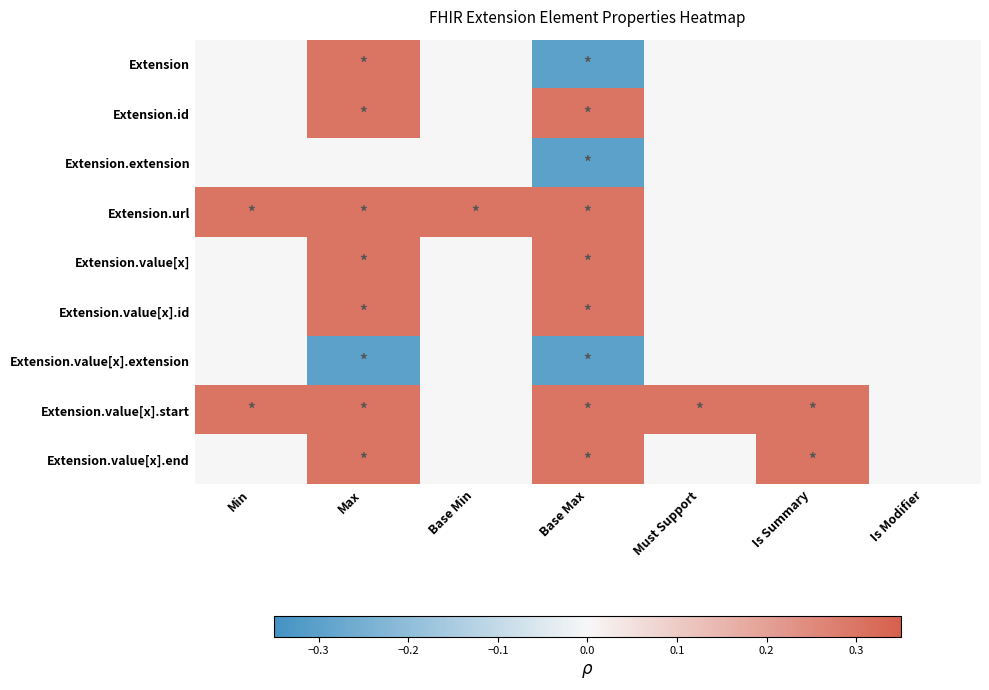

Reading left to right, list all the values displayed in this chart.

Extension: Min=0.0	Max=0.3	Base Min=0.0	Base Max=-0.3	Must Support=0.0	Is Summary=0.0	Is Modifier=0.0
Extension.id: Min=0.0	Max=0.3	Base Min=0.0	Base Max=0.3	Must Support=0.0	Is Summary=0.0	Is Modifier=0.0
Extension.extension: Min=0.0	Max=0.0	Base Min=0.0	Base Max=-0.3	Must Support=0.0	Is Summary=0.0	Is Modifier=0.0
Extension.url: Min=0.3	Max=0.3	Base Min=0.3	Base Max=0.3	Must Support=0.0	Is Summary=0.0	Is Modifier=0.0
Extension.value[x]: Min=0.0	Max=0.3	Base Min=0.0	Base Max=0.3	Must Support=0.0	Is Summary=0.0	Is Modifier=0.0
Extension.value[x].id: Min=0.0	Max=0.3	Base Min=0.0	Base Max=0.3	Must Support=0.0	Is Summary=0.0	Is Modifier=0.0
Extension.value[x].extension: Min=0.0	Max=-0.3	Base Min=0.0	Base Max=-0.3	Must Support=0.0	Is Summary=0.0	Is Modifier=0.0
Extension.value[x].start: Min=0.3	Max=0.3	Base Min=0.0	Base Max=0.3	Must Support=0.3	Is Summary=0.3	Is Modifier=0.0
Extension.value[x].end: Min=0.0	Max=0.3	Base Min=0.0	Base Max=0.3	Must Support=0.0	Is Summary=0.3	Is Modifier=0.0